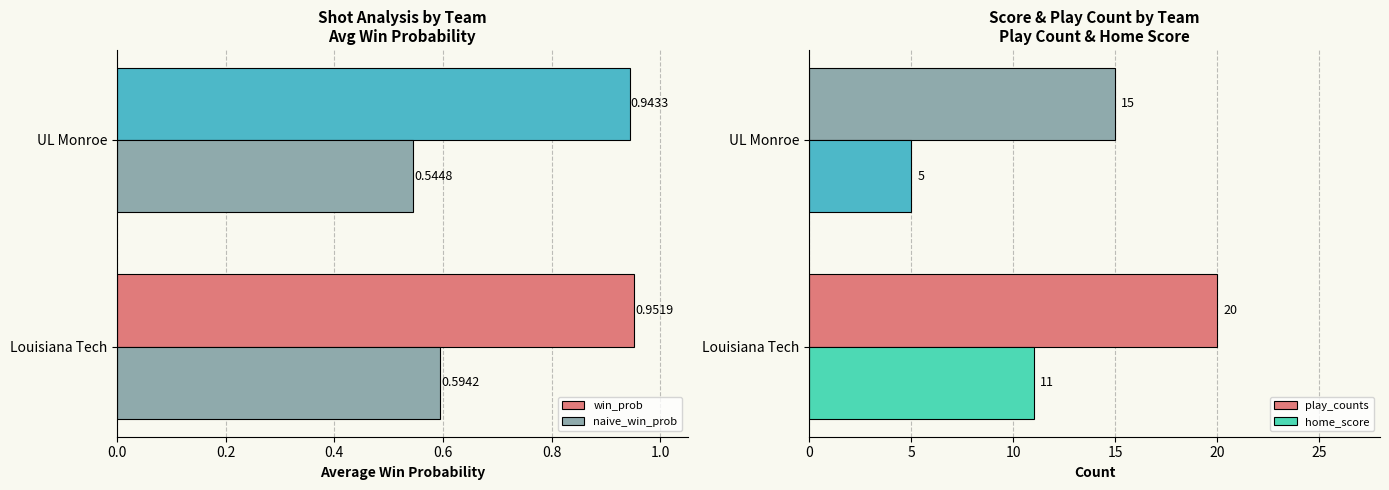

How many bars are there in each group?

4